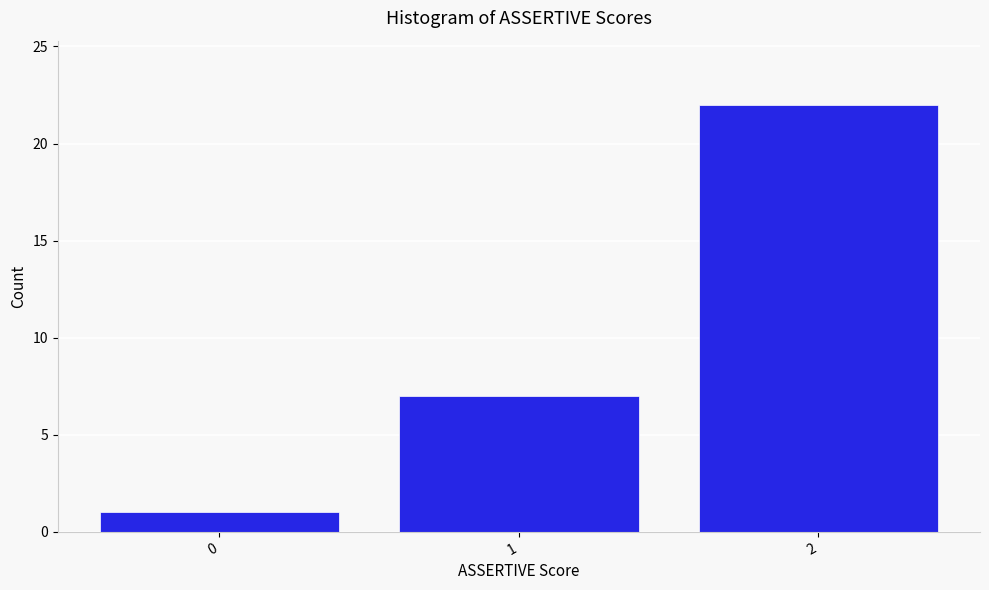

Reading left to right, transcribe all the data shown in this chart.

1	7	22